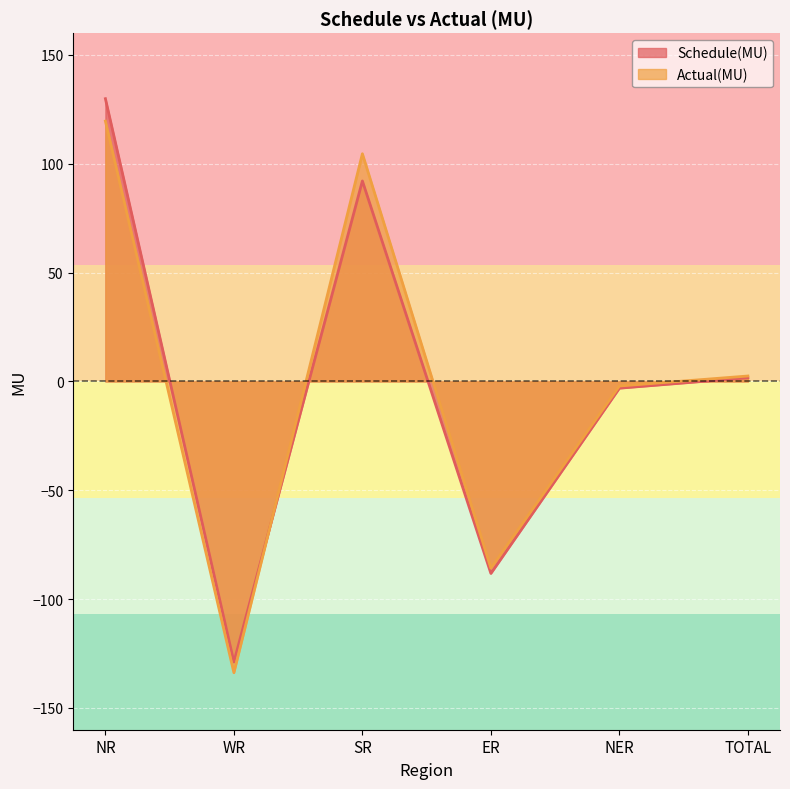

What is the label of the 6th point from the left?

TOTAL